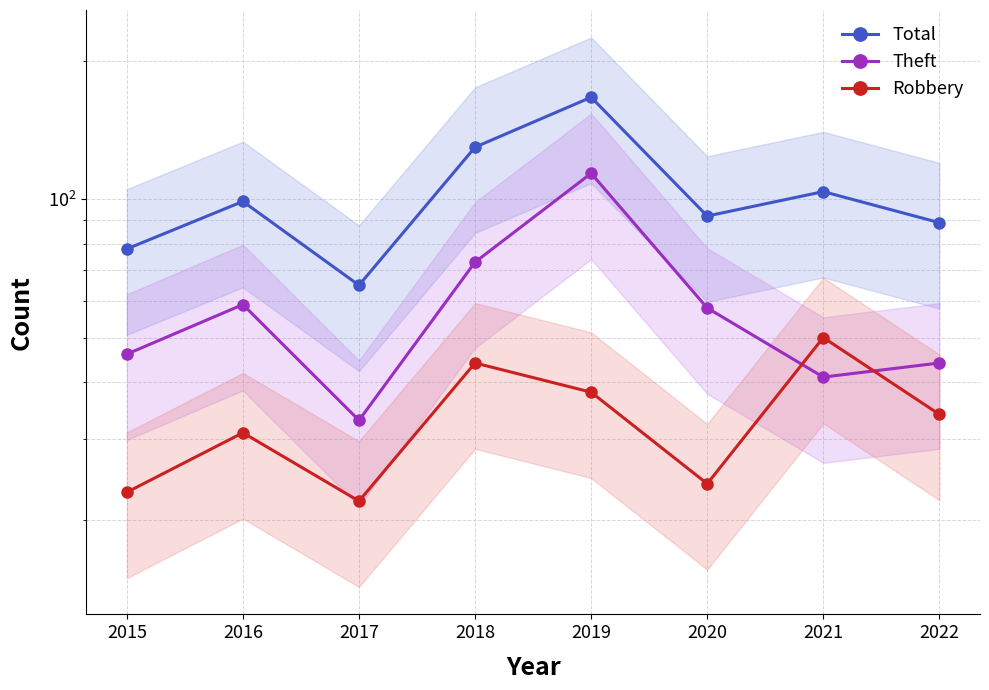

How many series are shown in this chart?

3